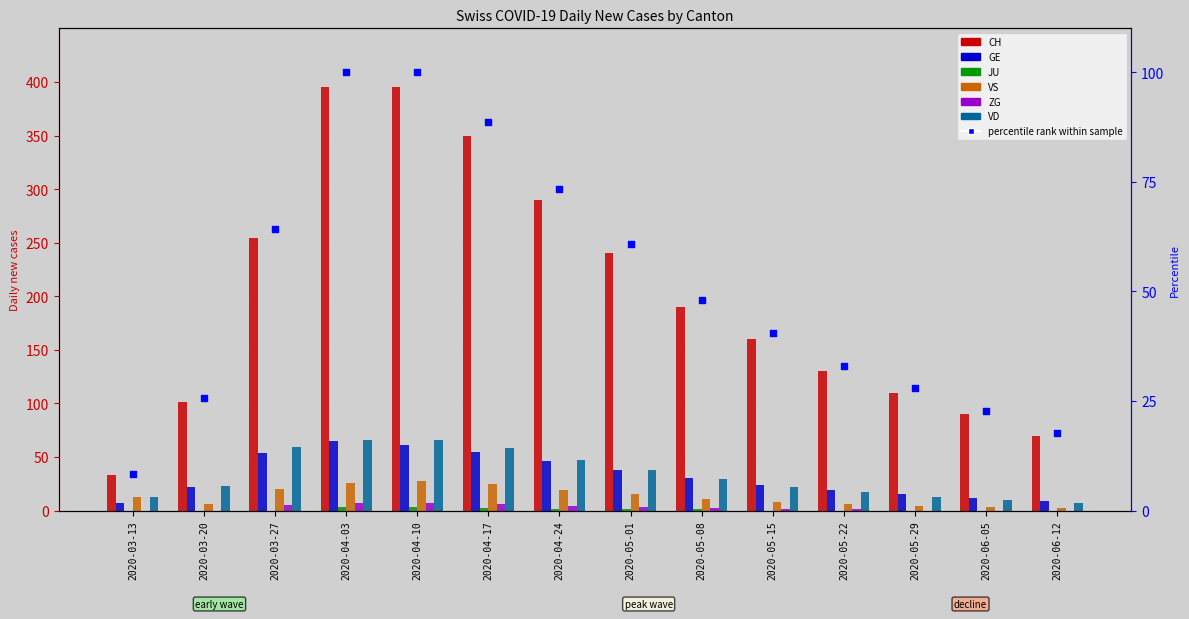

Which series reaches the minimum Y coordinate?

JU